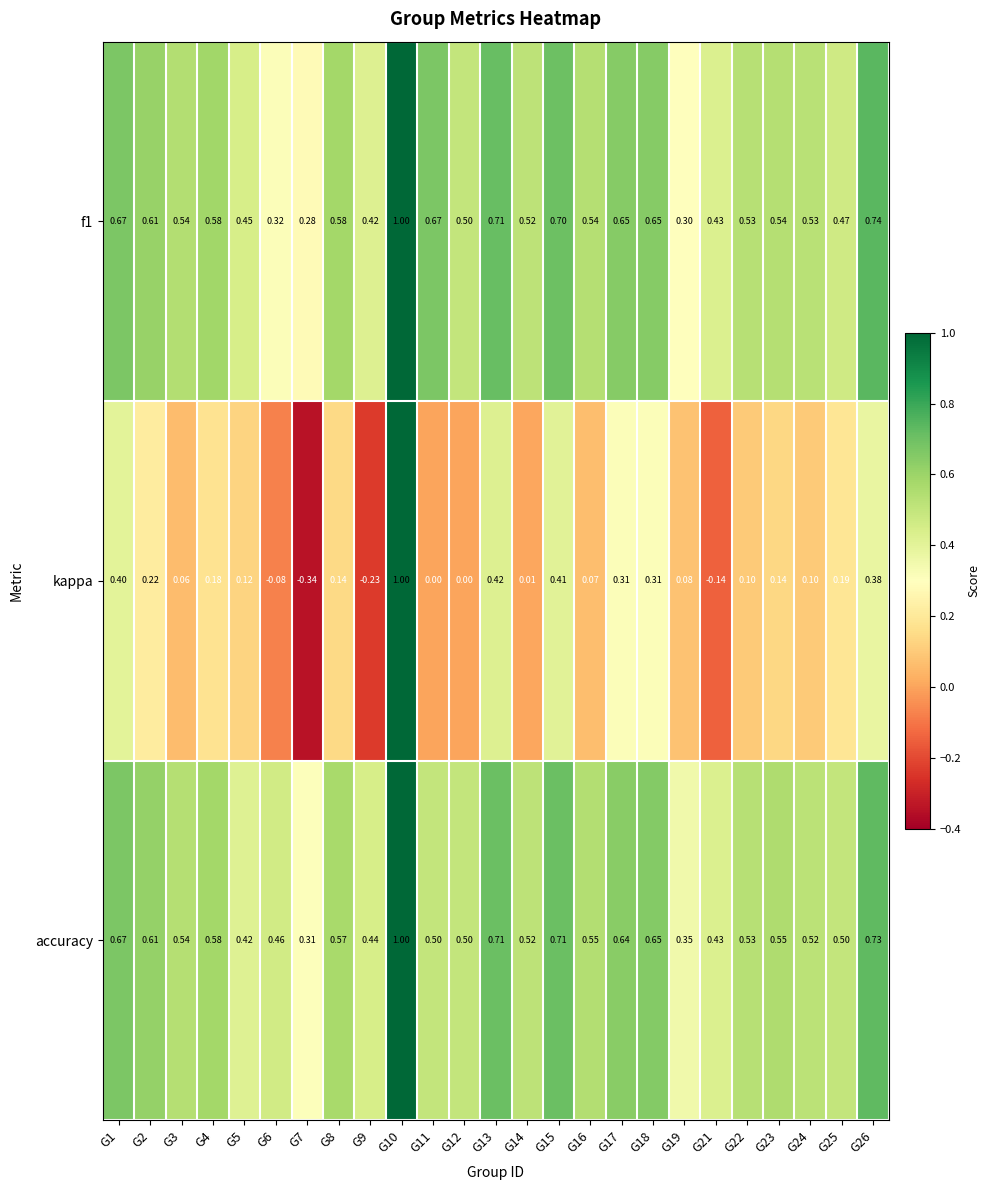

Which series has the widest spread of values?

kappa